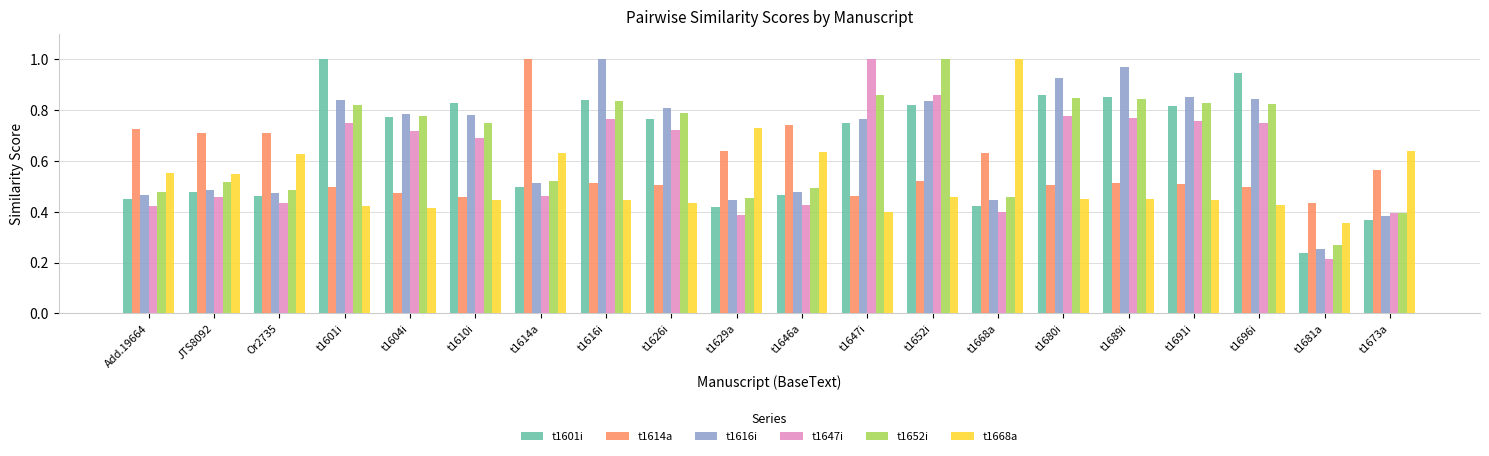

What is the sum of all t1614a values?

11.6